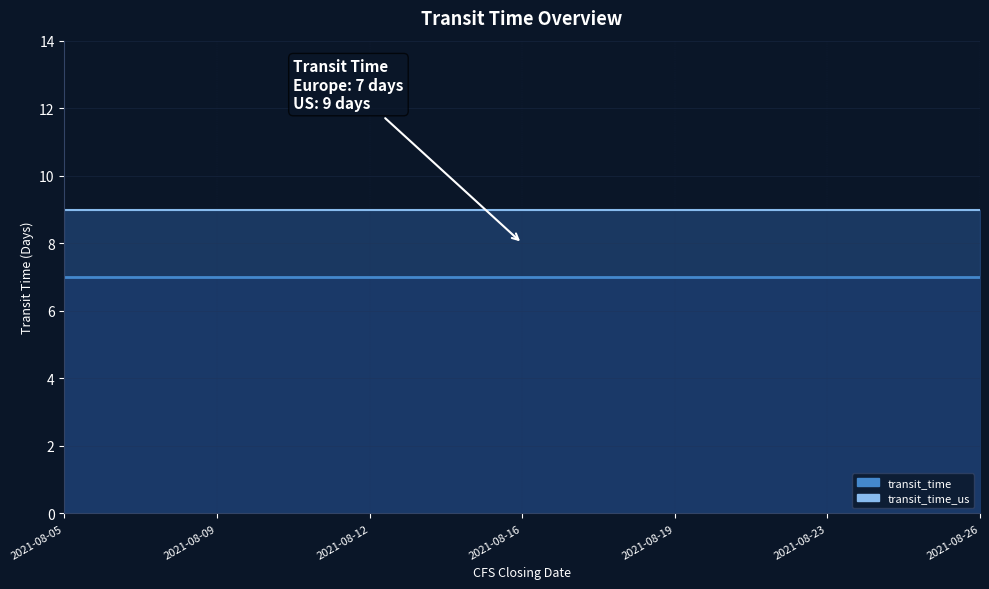

Which series has the largest range (max minus min)?

transit_time_us